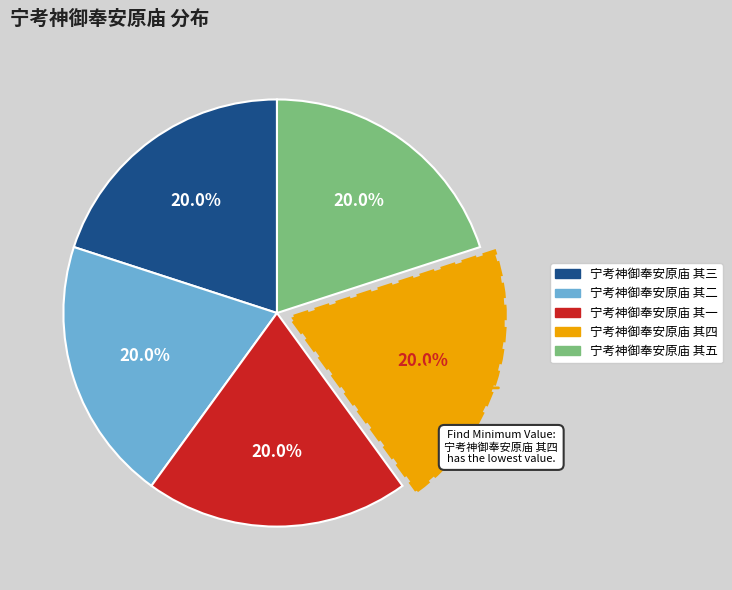

Approximately how many times larger is the value at 宁考神御奉安原庙 其二 compared to 宁考神御奉安原庙 其一?

1.0